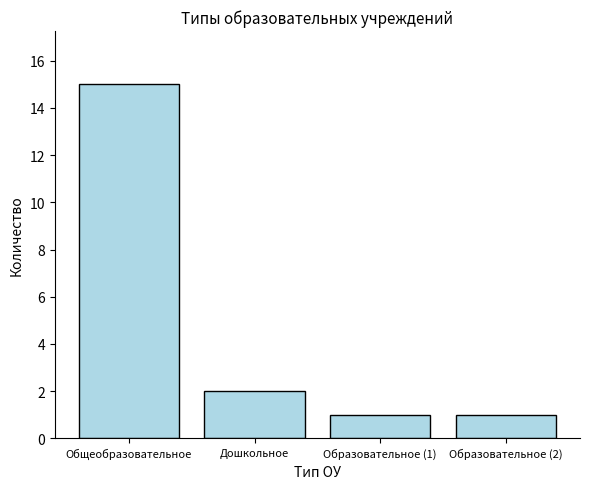

Between Образовательное (2) and Дошкольное, which is larger?

Дошкольное